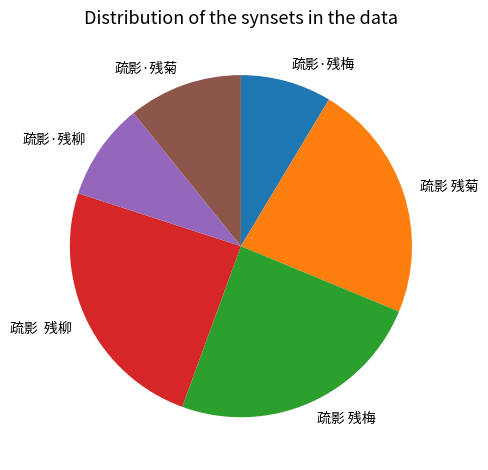

True or false: 疏影·残梅 accounts for 9% of the total.

True